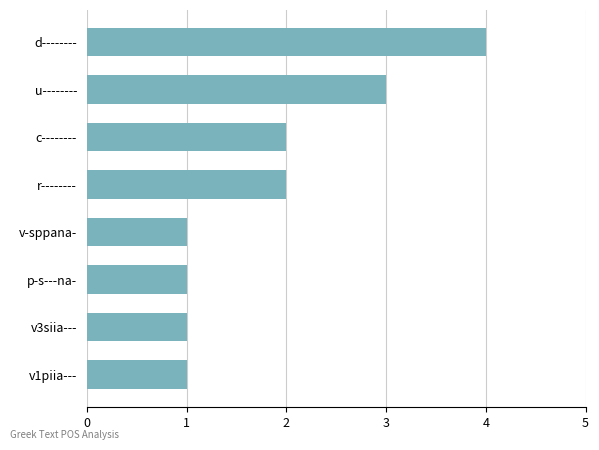

What is the ratio of the value at v-sppana- to the value at v3siia---?

1.0